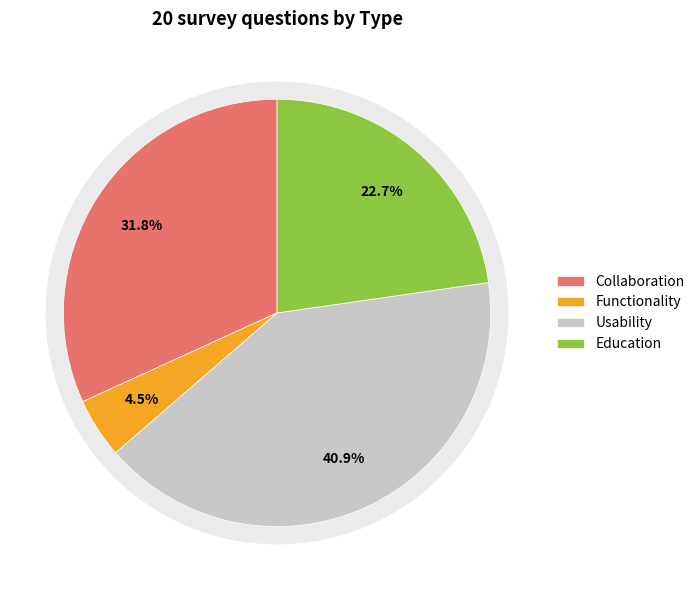

Count the number of slices in the pie.

4